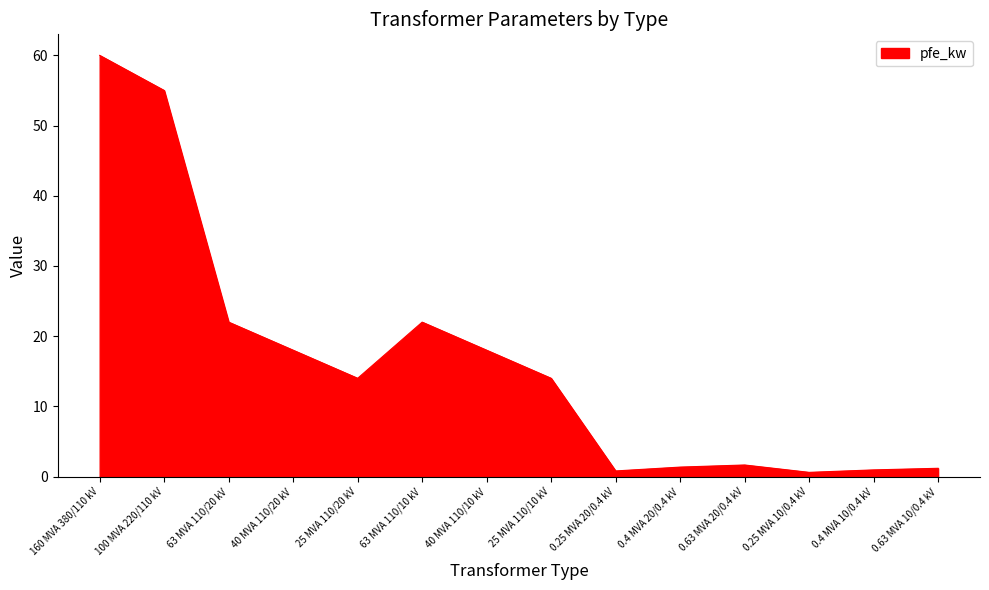

Which label corresponds to the largest value in the chart?

160 MVA 380/110 kV